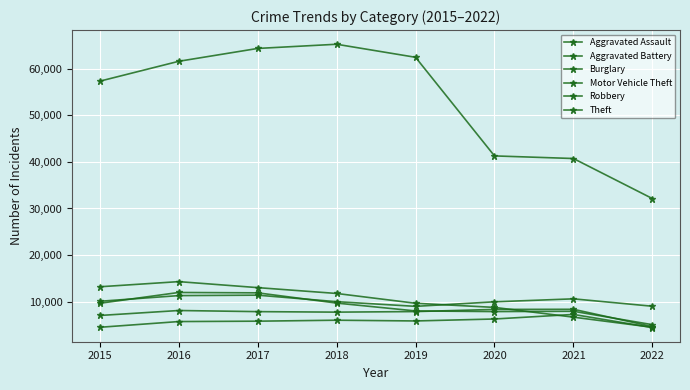

How many lines are shown in the chart?

6